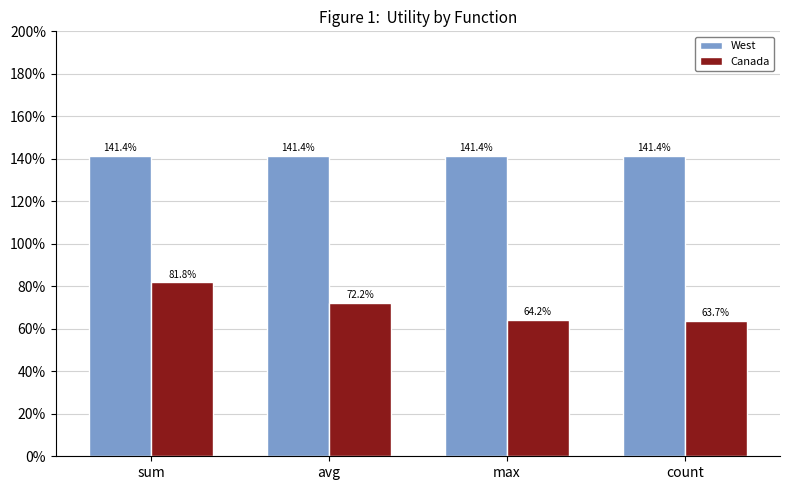

At which label does Canada reach its peak?

sum